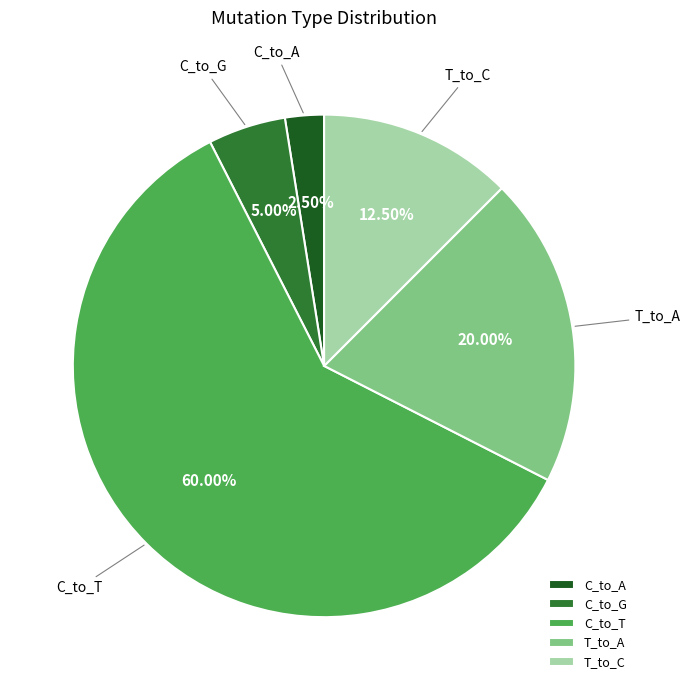

Between T_to_A and T_to_C, which is larger?

T_to_A